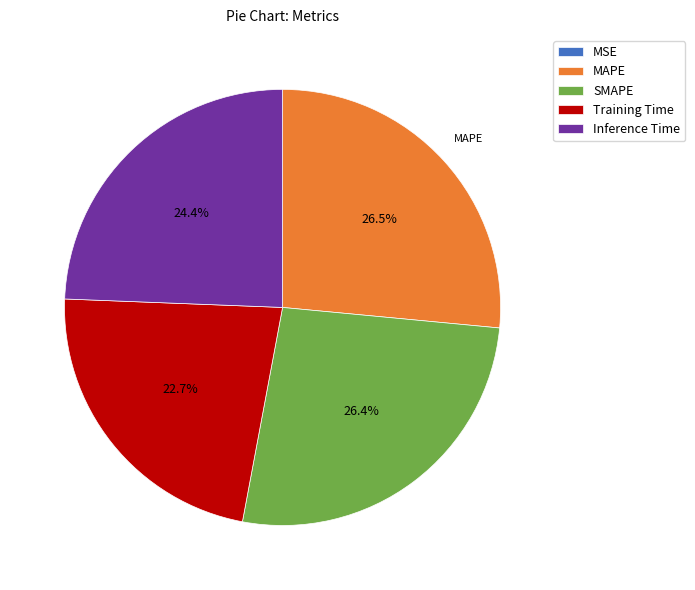

To the nearest percent, what portion does SMAPE represent?

26%